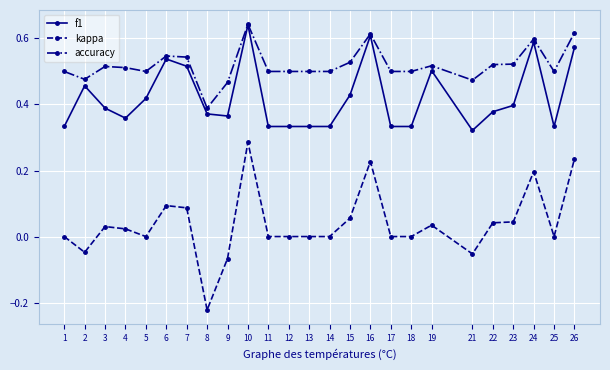

True or false: accuracy and kappa cross at least once.

False